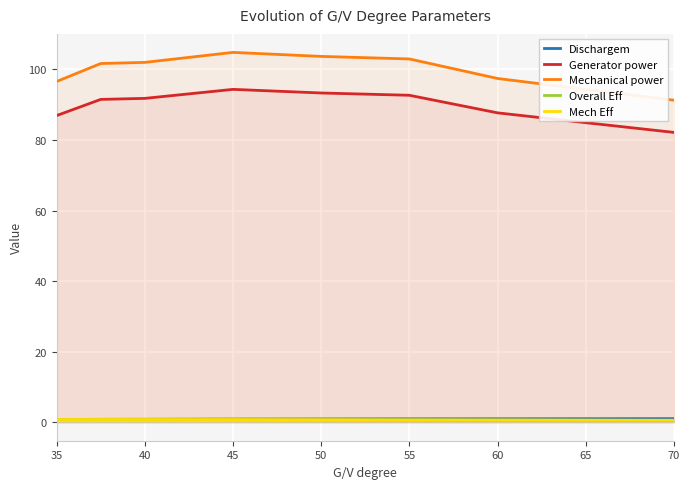

True or false: Generator power and Mechanical power cross at least once.

False